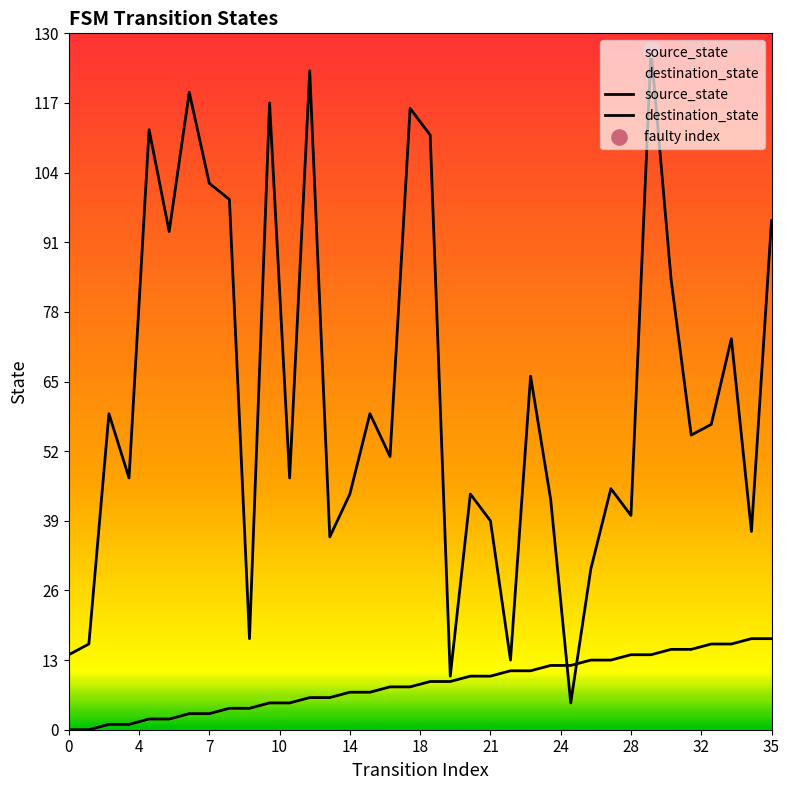

Which series has the largest Y range (max minus min)?

destination_state